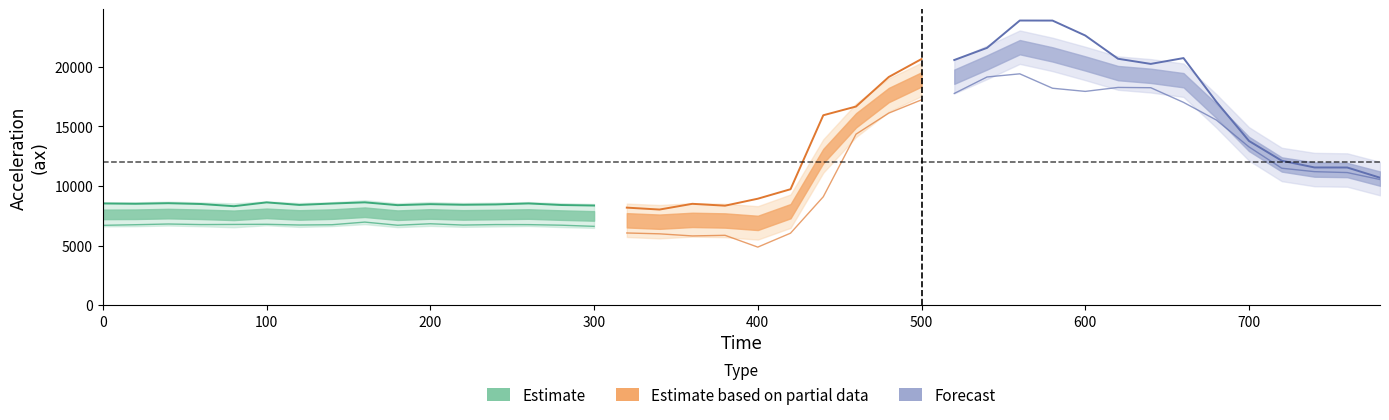

Reading right to left, list all the values displayed in this chart.

ax1: 10684	11540	11544	12108	13764	17060	20712	20224	20656	22604	23856	23860	21568	20552	20632	19128	16652	15920	9720	8924	8340	8496	8016	8176	8352	8396	8528	8444	8416	8468	8384	8620	8520	8404	8616	8296	8480	8548	8500	8528
ax2: 10532	11116	11192	11480	13264	15524	17000	18228	18252	17920	18184	19392	19128	17748	17212	16100	14336	9088	6036	4868	5856	5804	5980	6052	6608	6704	6752	6756	6716	6824	6700	6964	6744	6720	6780	6768	6756	6804	6744	6692